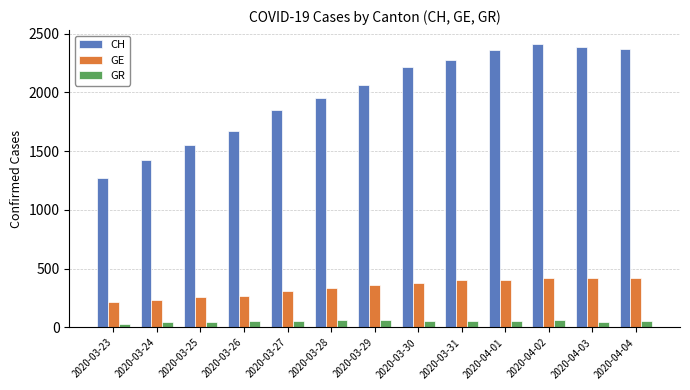

What is the difference between the highest and lowest values at 2020-04-02?

2349